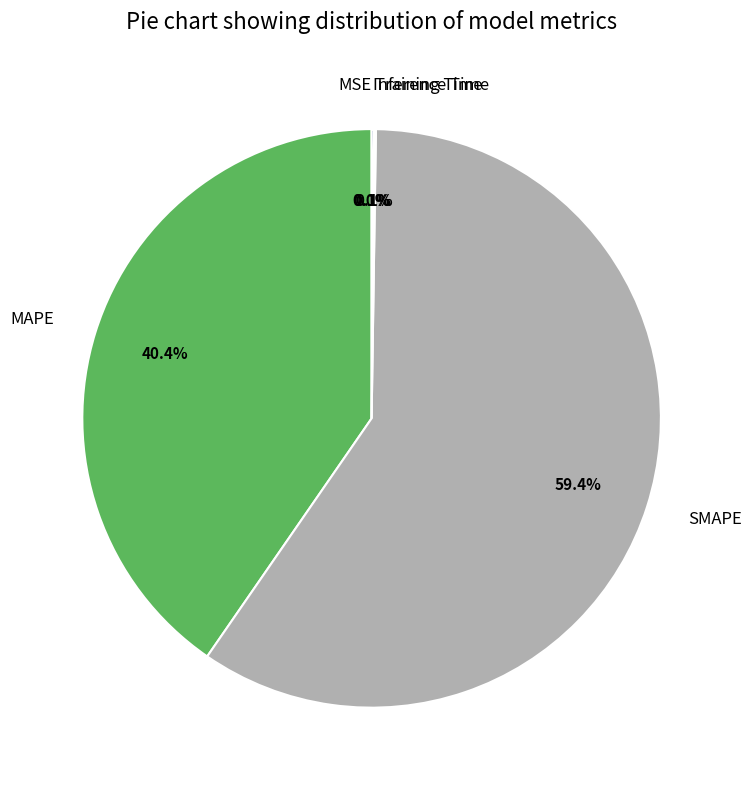

What portion of the pie excludes MAPE?

59.6%